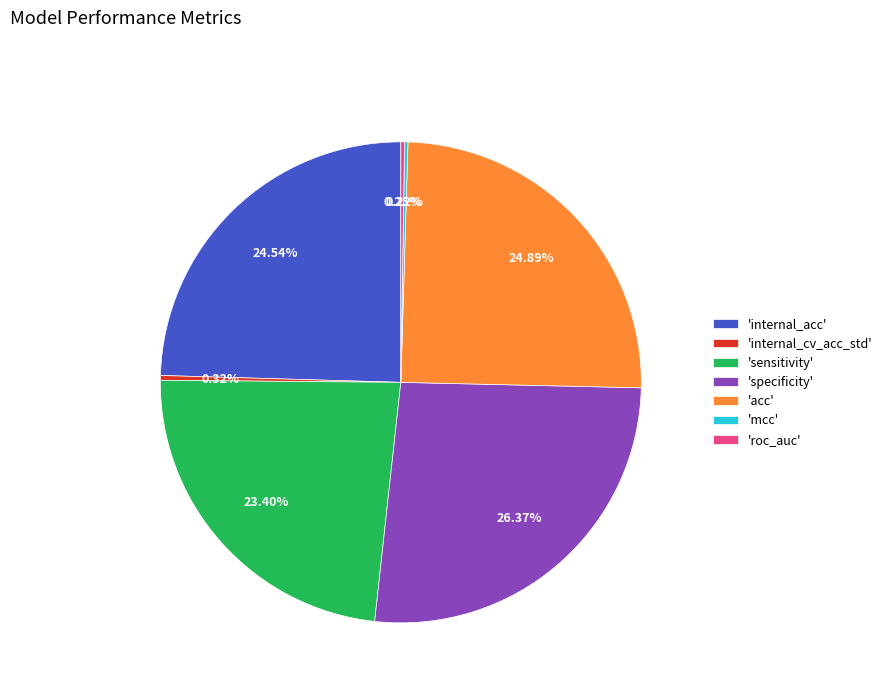

Combined, do 'specificity' and 'internal_acc' account for over 50%?

Yes